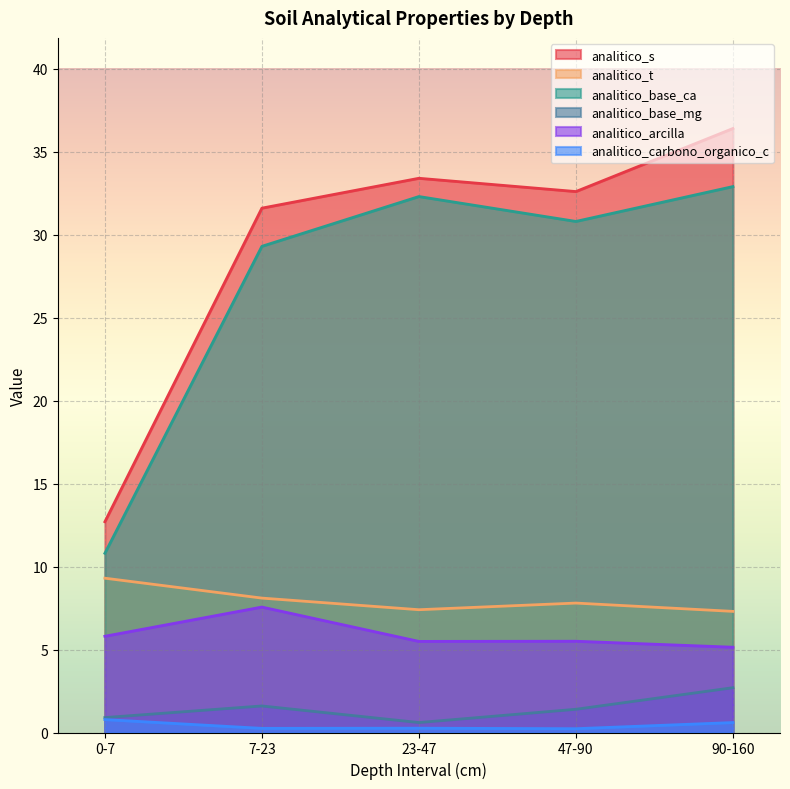

What are all the series names shown in the legend?

analitico_s, analitico_t, analitico_base_ca, analitico_base_mg, analitico_arcilla, analitico_carbono_organico_c